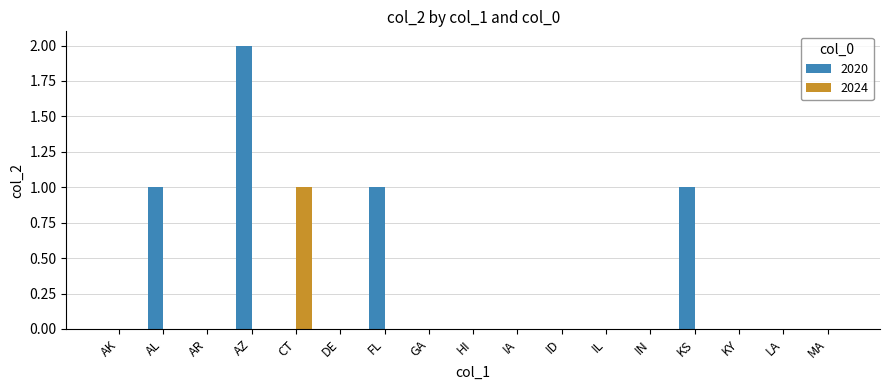

Which label corresponds to the largest value in the chart?

AZ